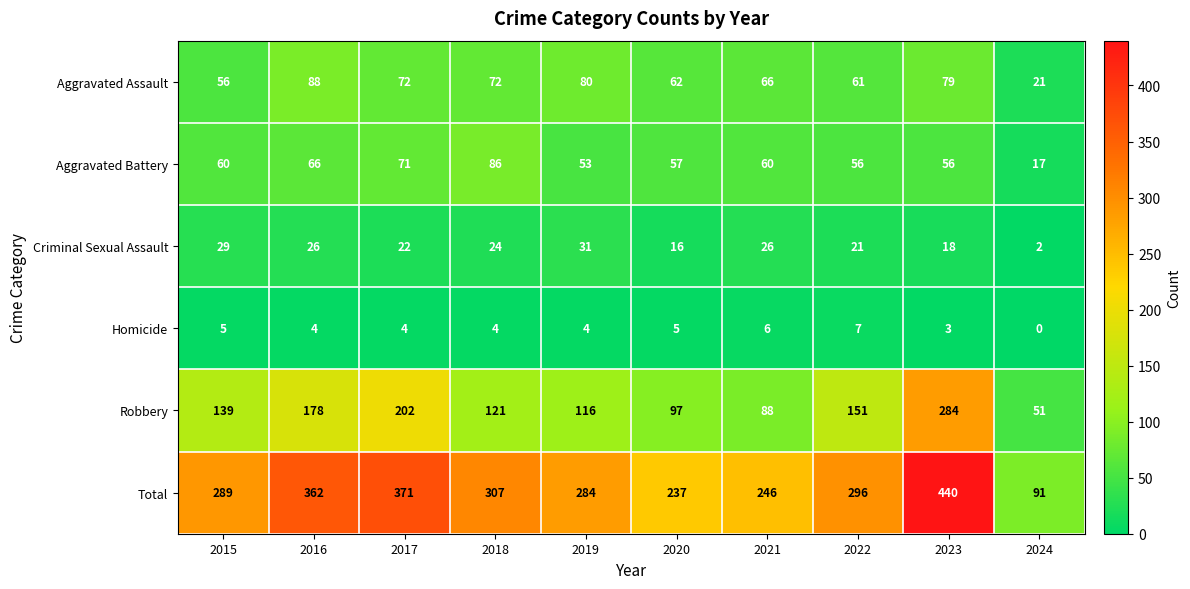

At which category does the chart reach its peak across all series?

2023